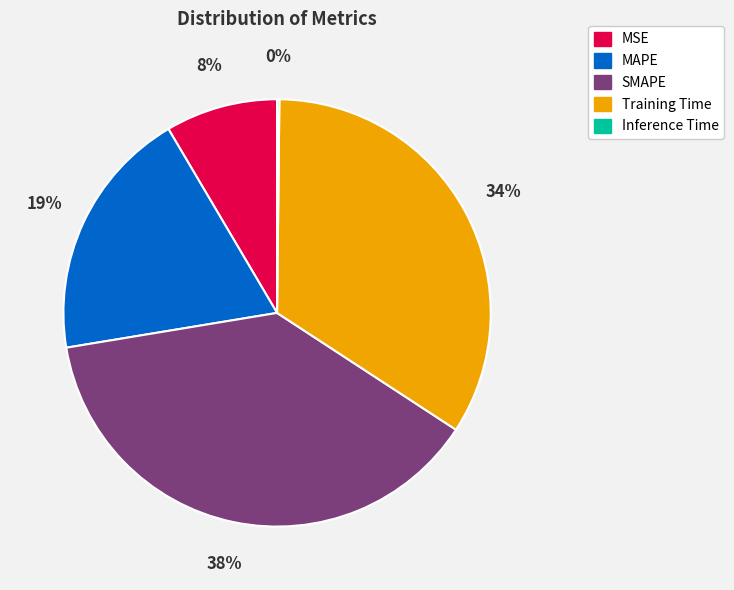

To the nearest percent, what is the difference between the largest and smallest slice percentages?

38%